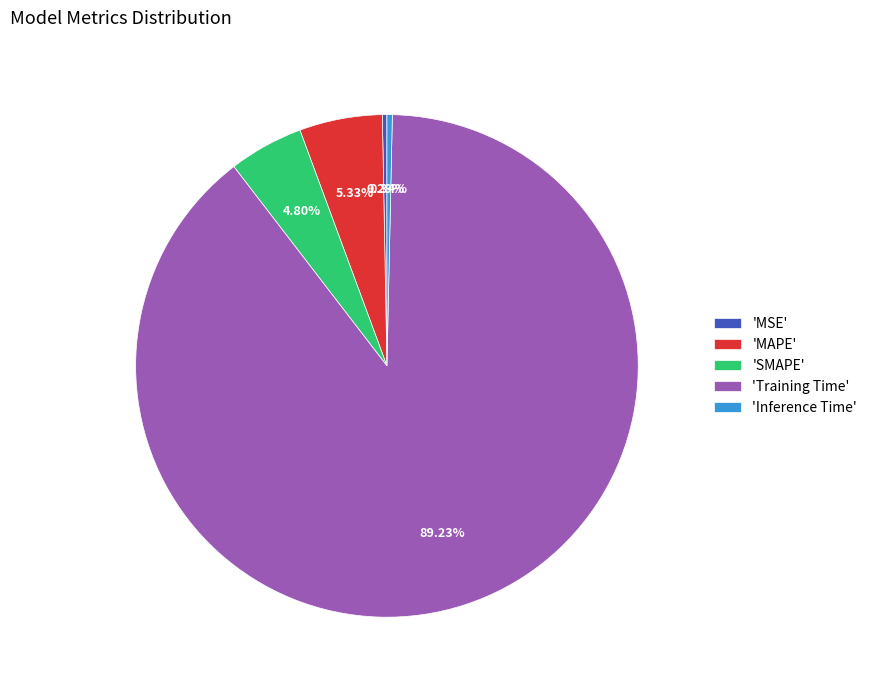

Between 'Inference Time' and 'SMAPE', which is larger?

'SMAPE'